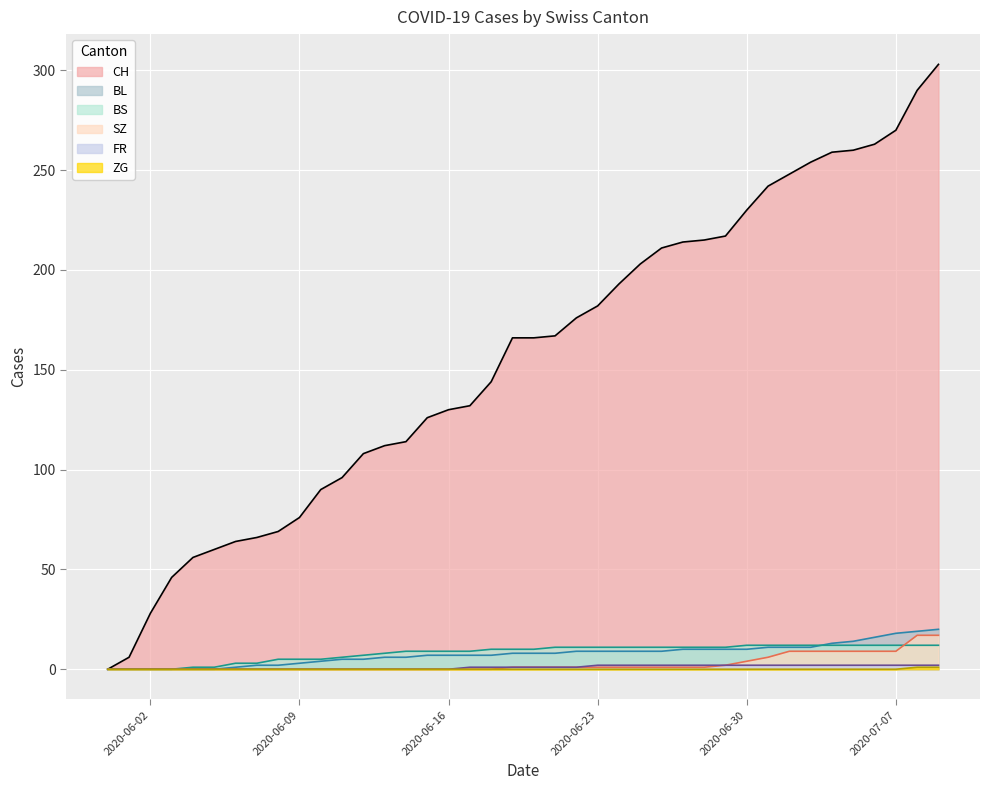

Does the chart display data point markers on the line(s)?

No